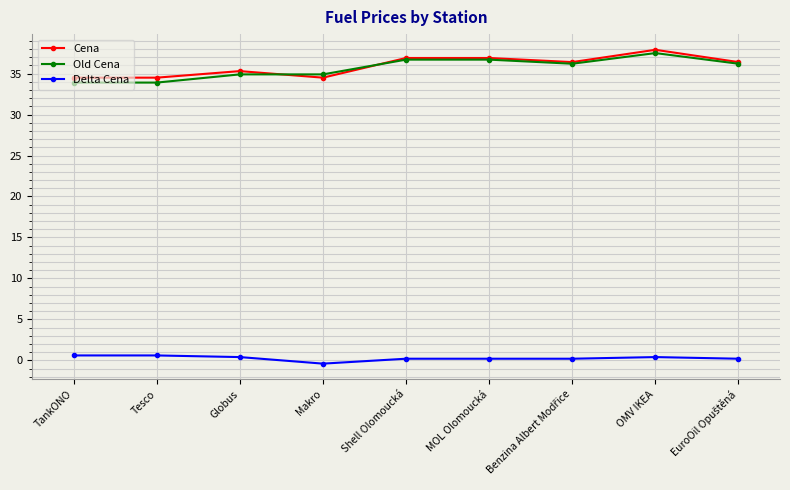

The Old Cena series shows 65.9 at MOL Olomoucká. True or false?

False